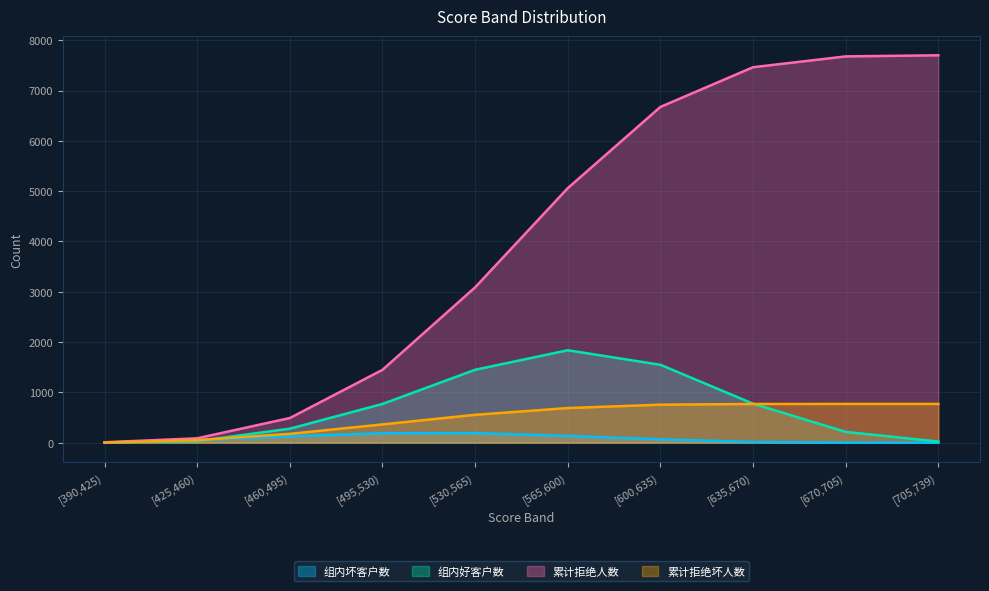

The value of 累计拒绝人数 at [530,565) is 3088. True or false?

True